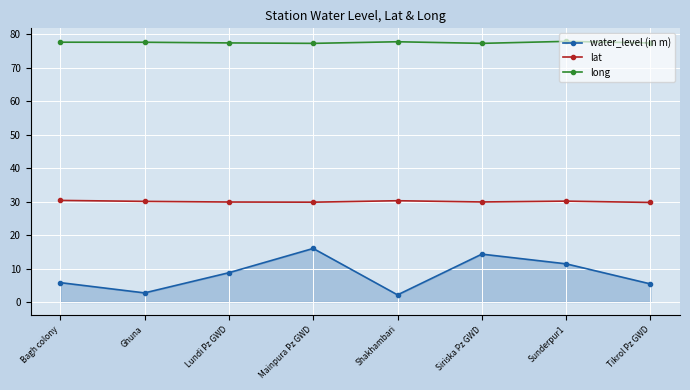

The long series shows 120.5 at Tikrol Pz GWD. True or false?

False